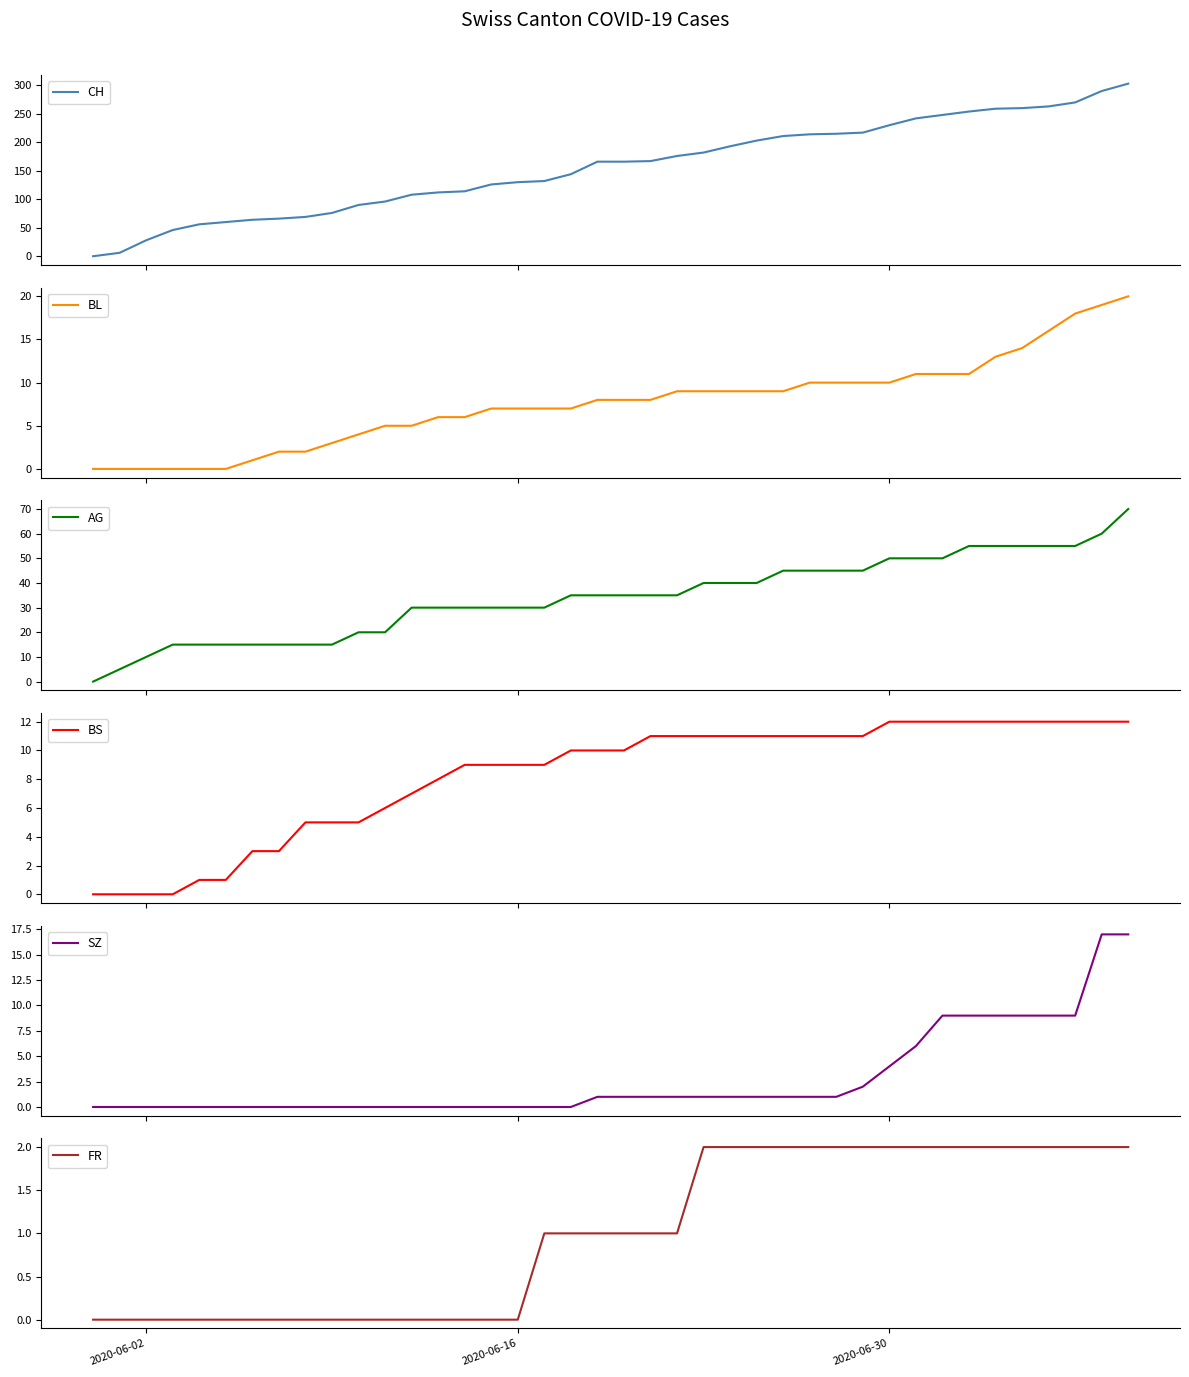

How many lines are shown in the chart?

6